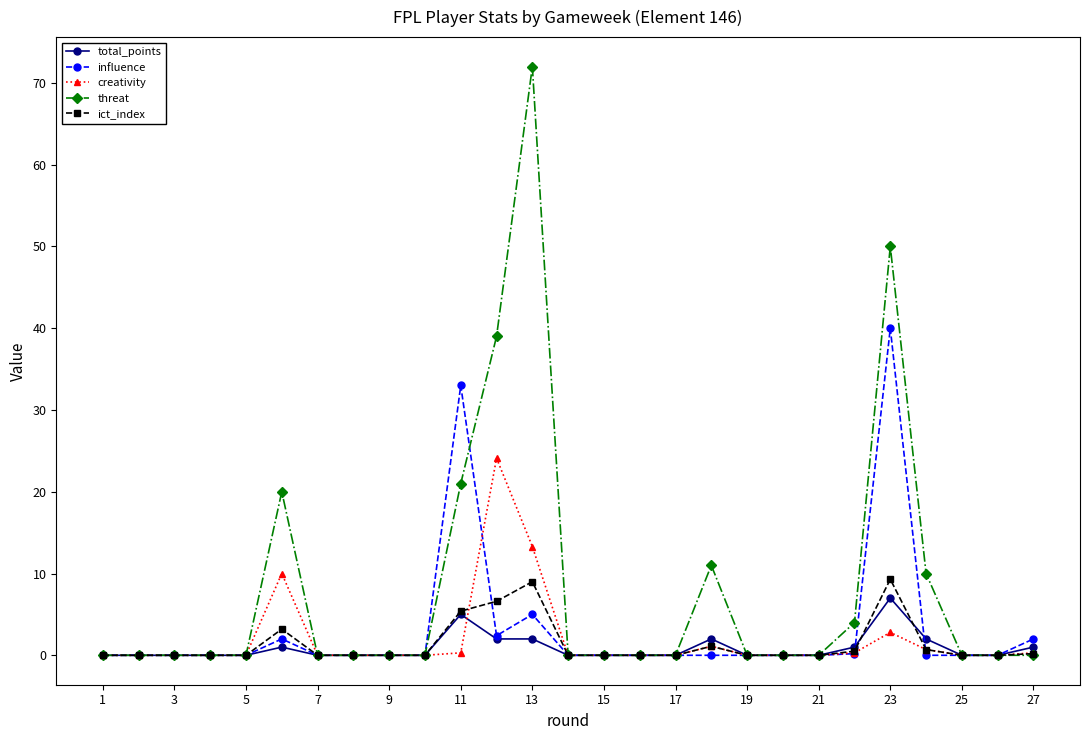

Which series has the widest spread of values?

threat